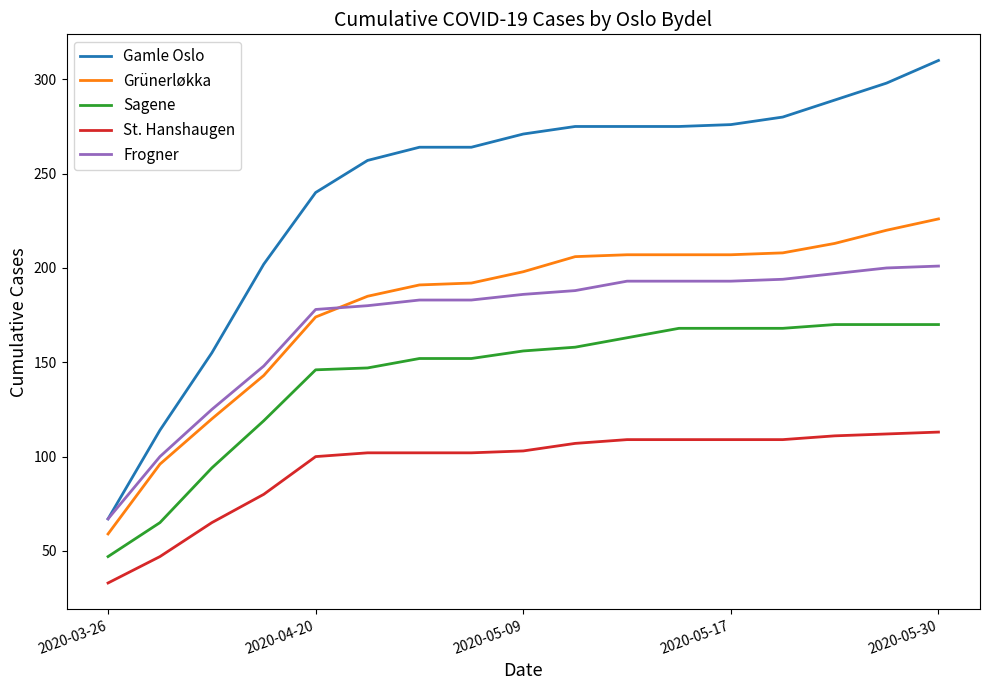

True or false: Gamle Oslo and Grünerløkka cross at least once.

False